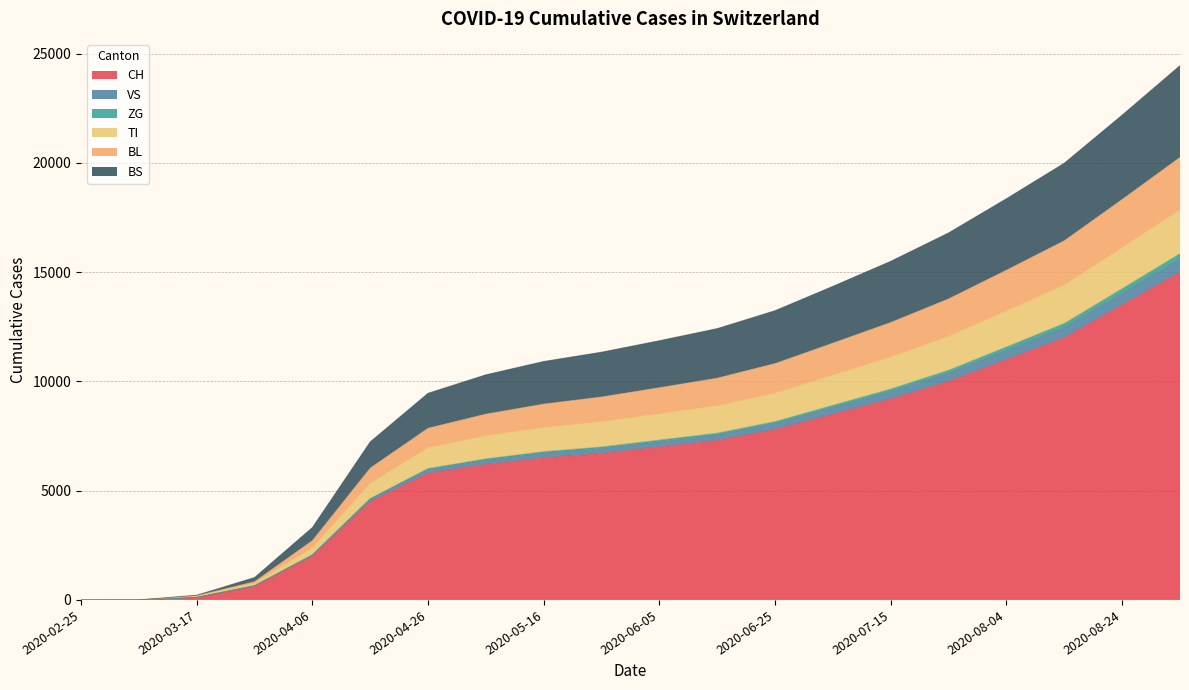

What is the label of the 19th point from the left?

2020-08-24